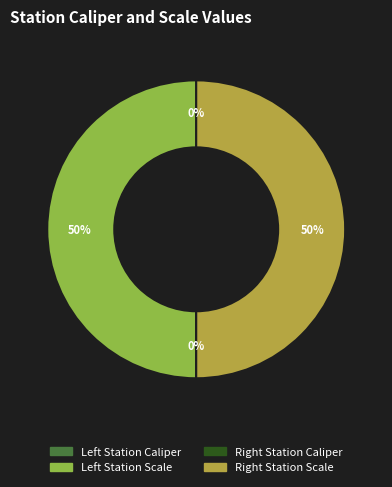

To the nearest percent, what is the average slice percentage?

25%